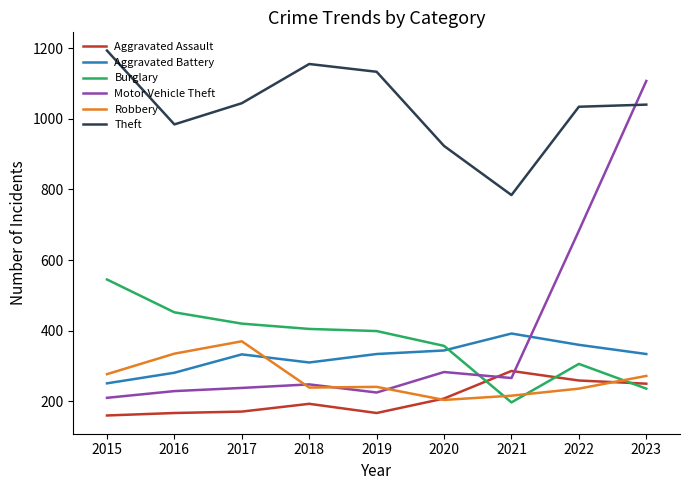

Where is the first local maximum for Theft?

2018